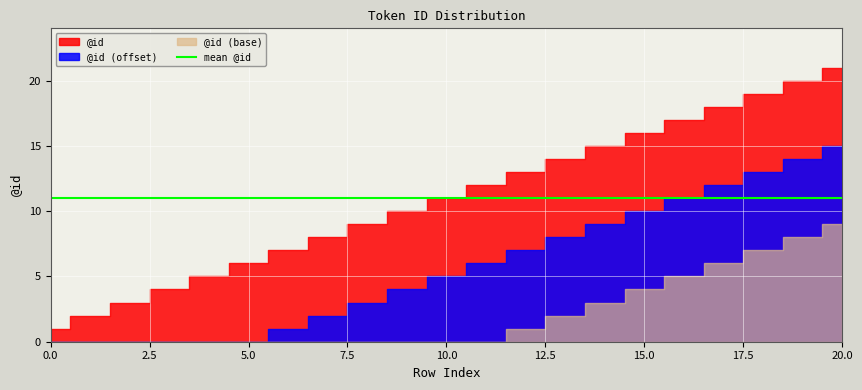

What is the difference between the maximum and minimum values?

20